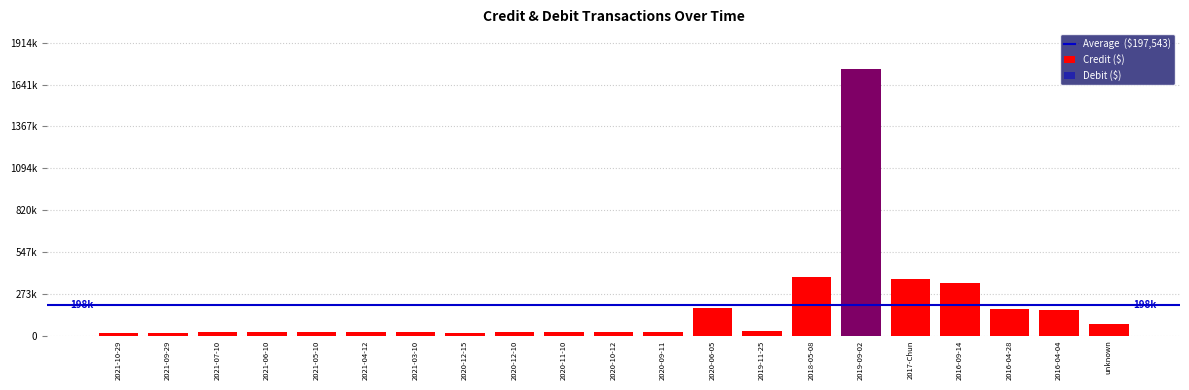

Reading right to left, what are all the values shown in this chart?

Credit: unknown=77700	2016-04-04=169330	2016-04-28=172327	2016-09-14=347000	2017-Chun=373000	2019-09-02=1740000	2018-05-08=385407	2019-11-25=28000	2020-06-05=182721	2020-09-11=25000	2020-10-12=25000	2020-11-10=25000	2020-12-10=25000	2020-12-15=19445	2021-03-10=25000	2021-04-12=25000	2021-05-10=25000	2021-06-10=25000	2021-07-10=25000	2021-09-29=20000	2021-10-29=20000
Debit: unknown=0	2016-04-04=0	2016-04-28=0	2016-09-14=0	2017-Chun=0	2019-09-02=1740000	2018-05-08=0	2019-11-25=0	2020-06-05=0	2020-09-11=0	2020-10-12=0	2020-11-10=0	2020-12-10=0	2020-12-15=0	2021-03-10=0	2021-04-12=0	2021-05-10=0	2021-06-10=0	2021-07-10=0	2021-09-29=0	2021-10-29=0